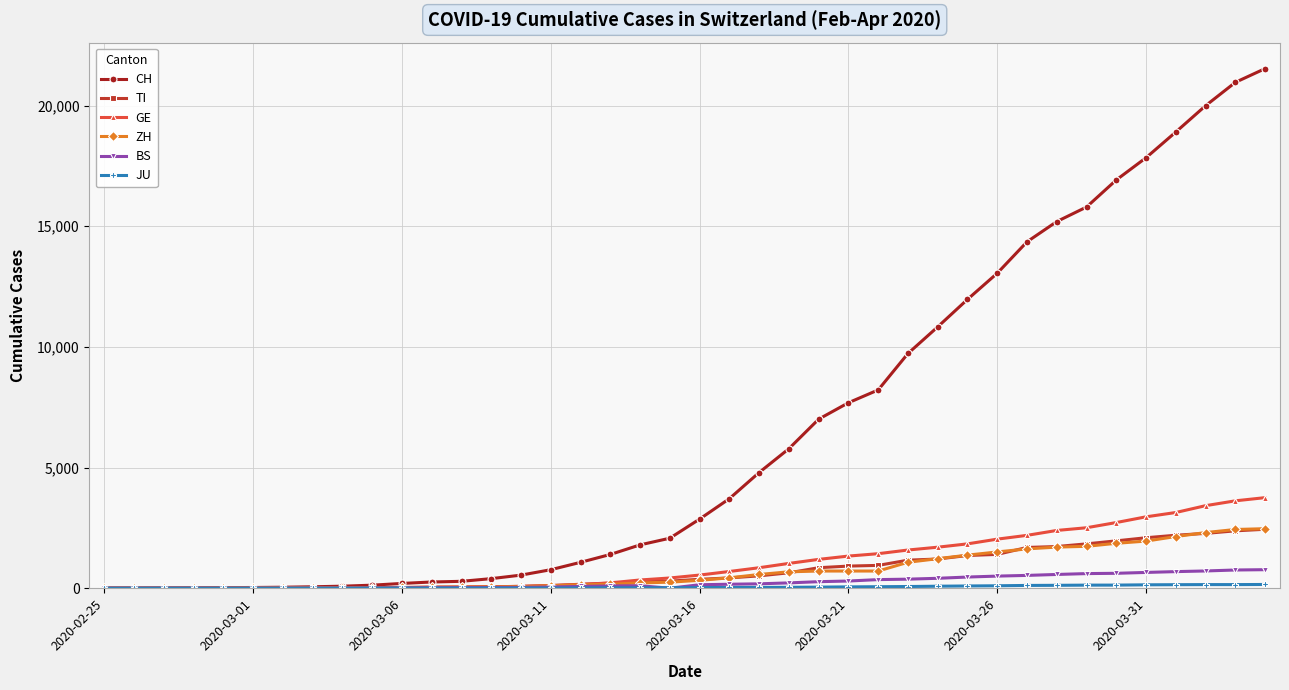

Which series has the largest range (max minus min)?

CH